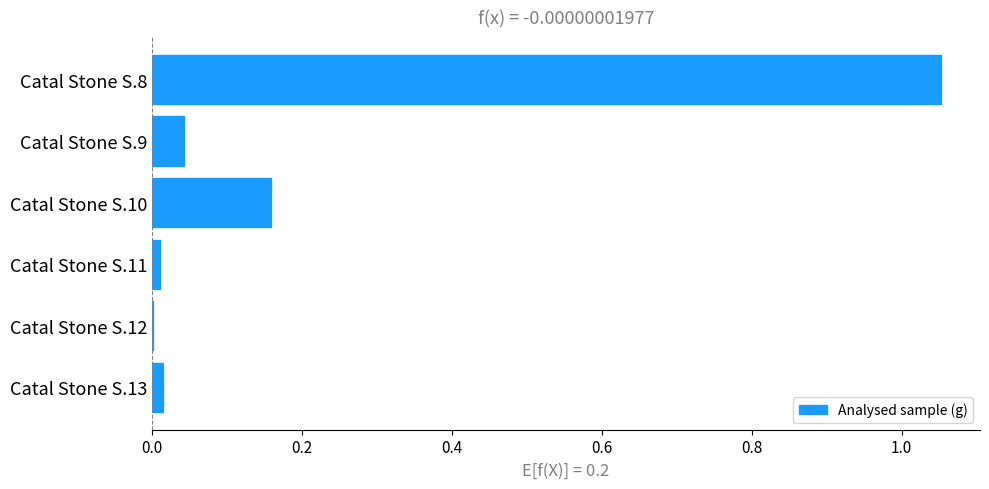

Is it true that the value at Catal Stone S.10 is 0.1?

False